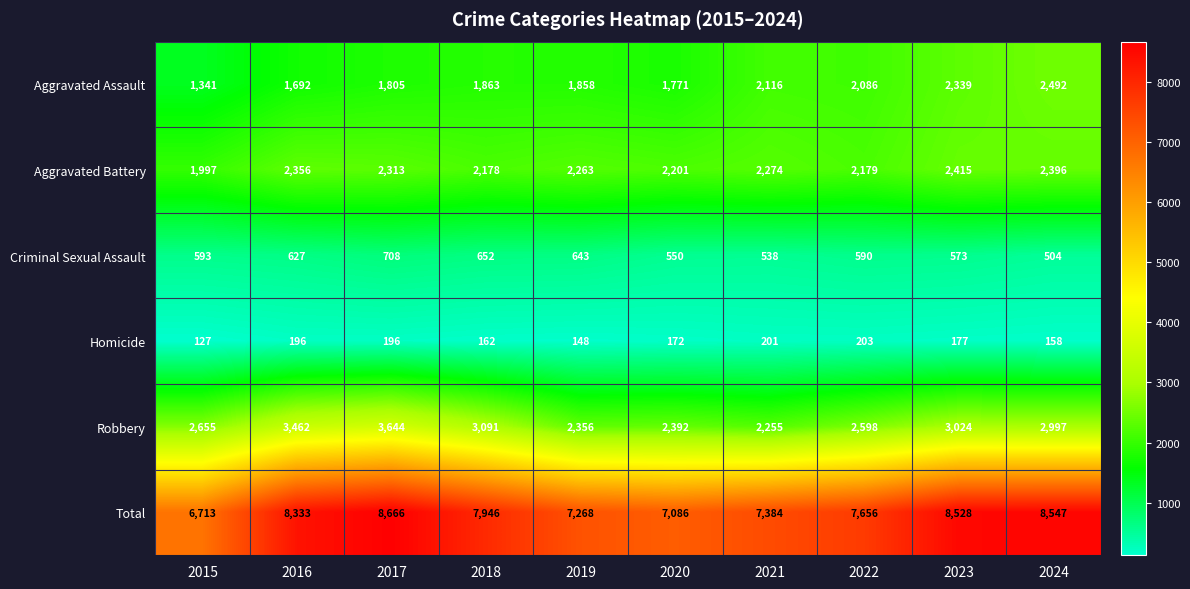

Is it true that Homicide equals 229 at 2018?

False